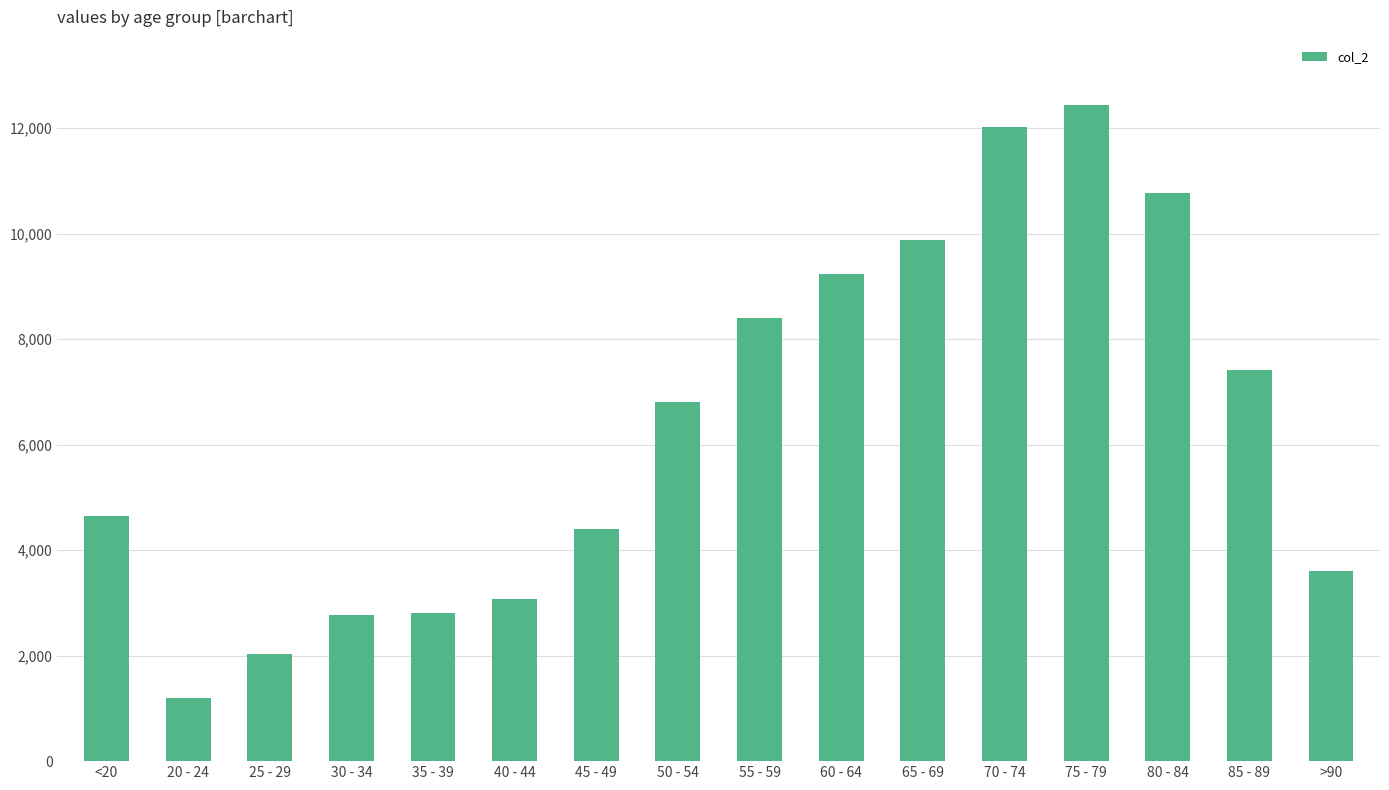

What is the sum of the values at 65 - 69 and 75 - 79?

22317